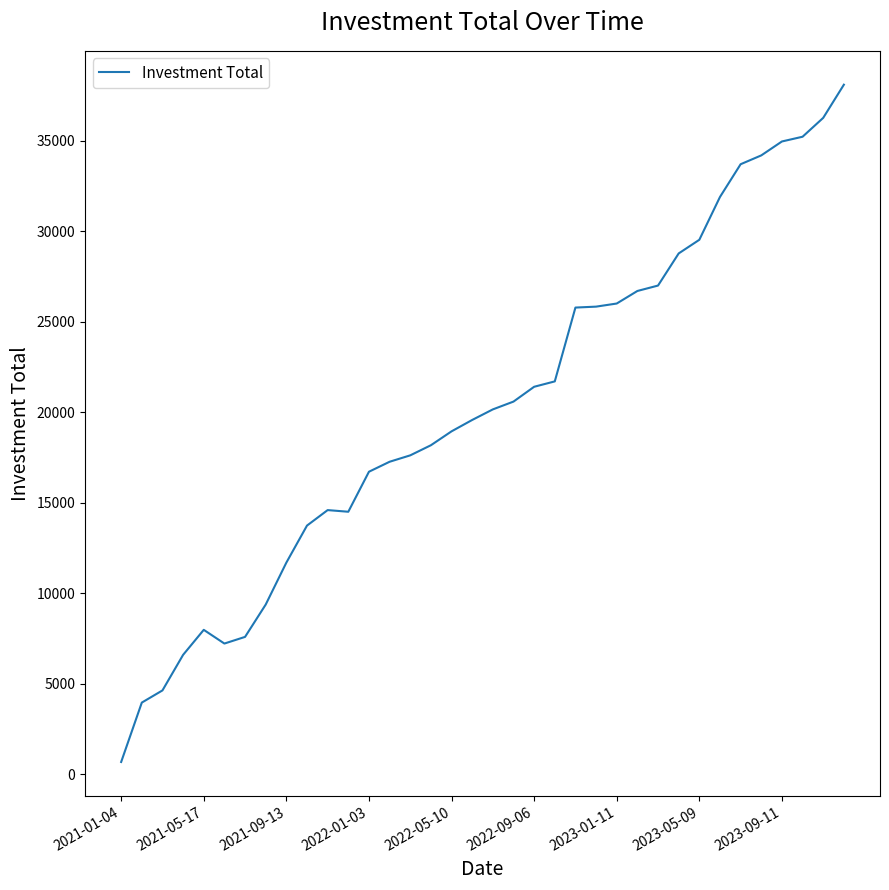

What is the greatest value displayed?

38085.6